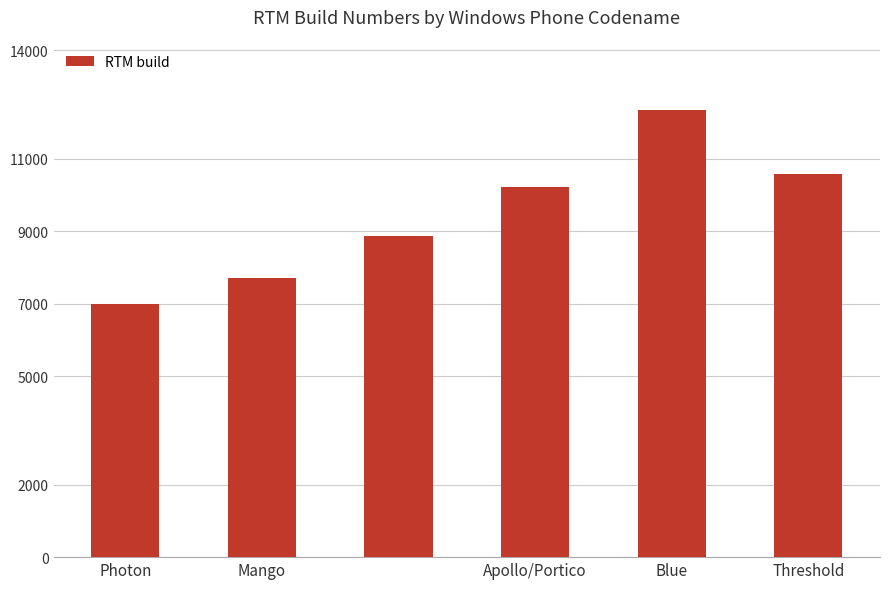

What is the value of the 5th bar from the left?

12359